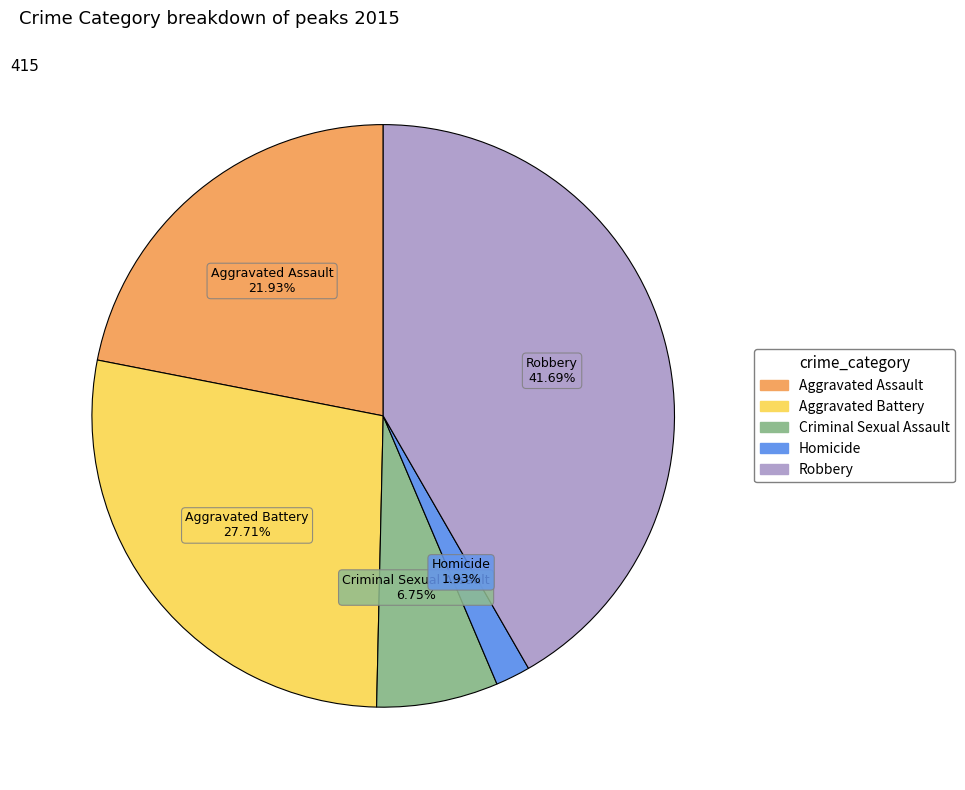

What percentage is the Aggravated Assault slice, to the nearest percent?

22%